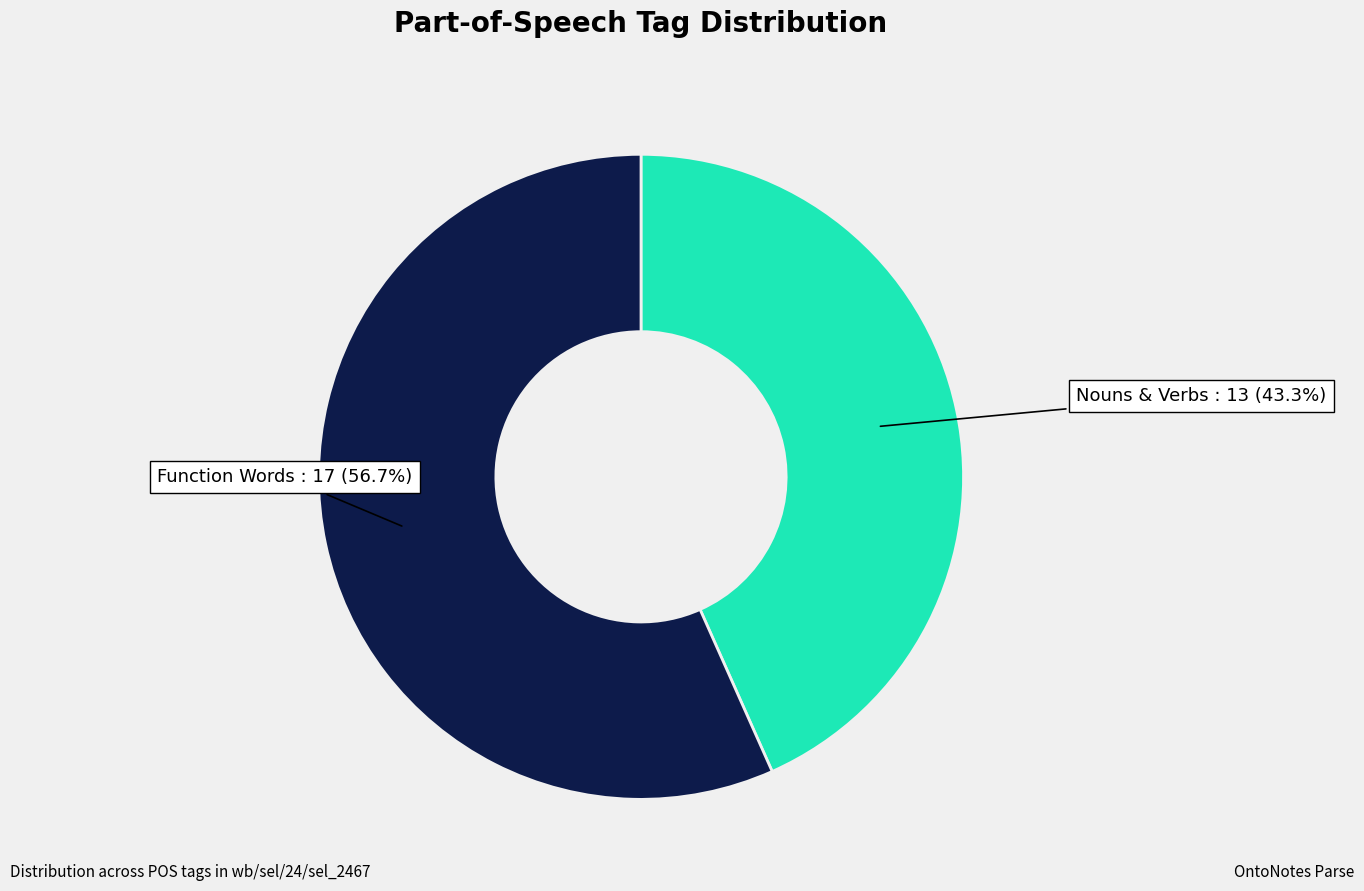

What is the majority slice?

Function Words